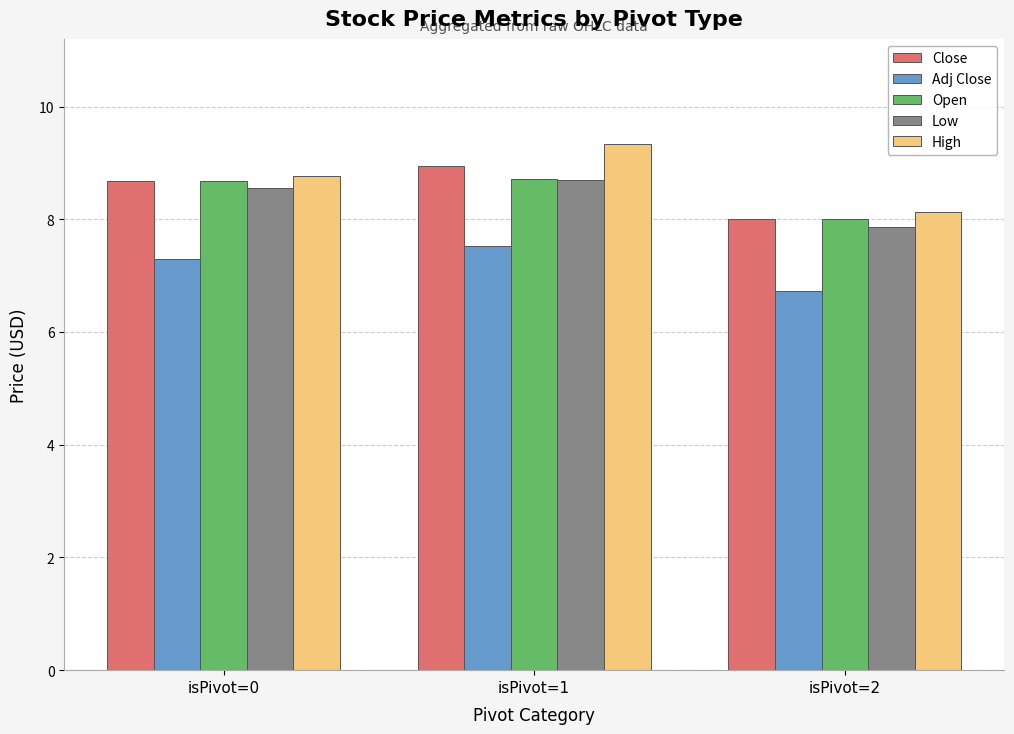

The value of Close at isPivot=2 is 12.4. True or false?

False